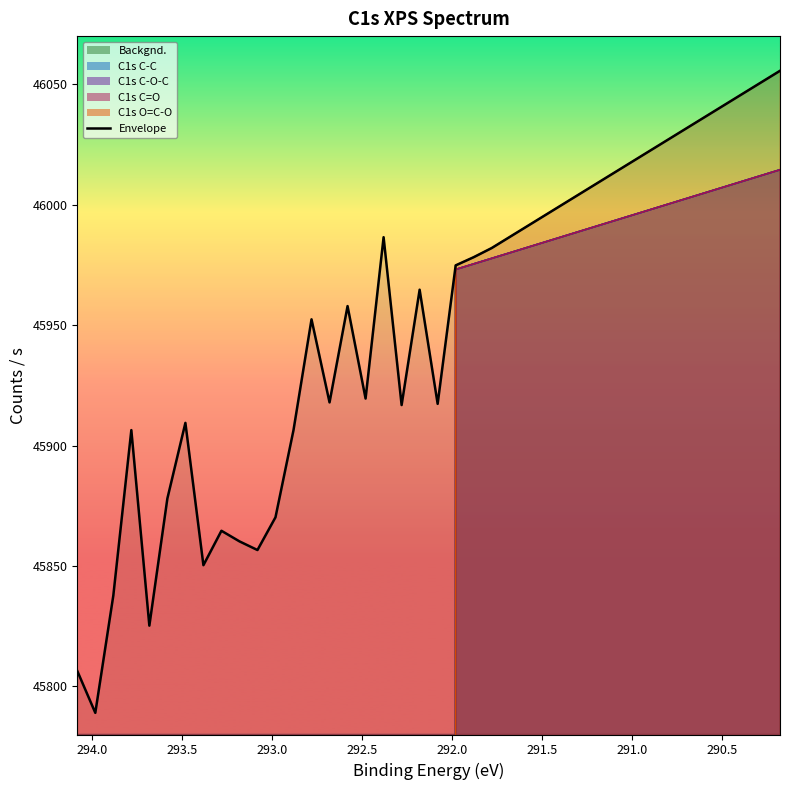

What position from the right is 291.88?

18